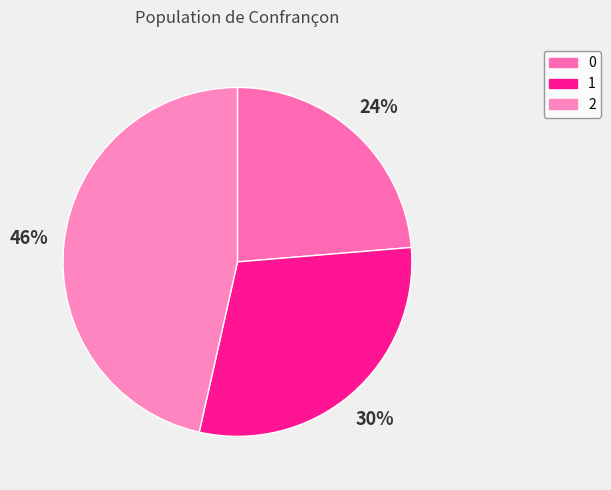

Count the number of slices in the pie.

3